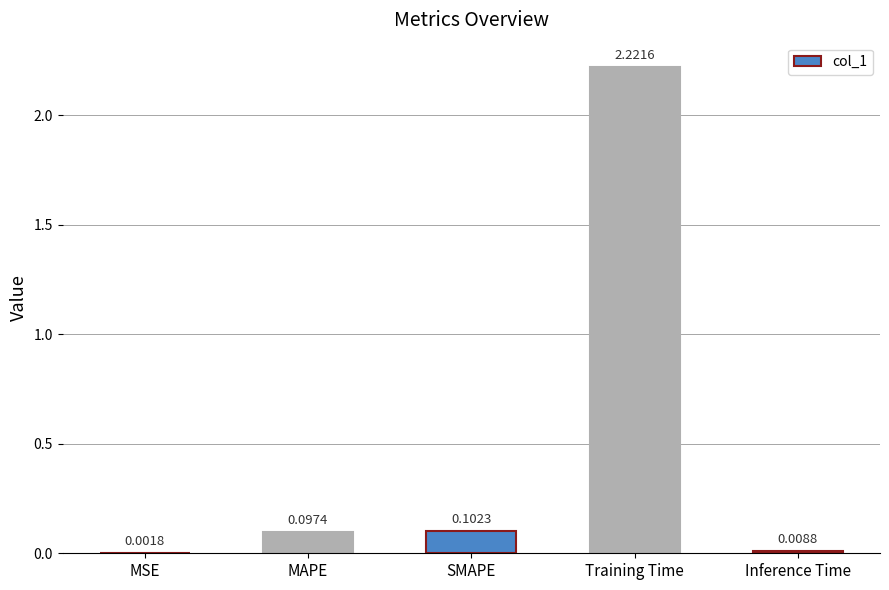

Which category has the highest value across all series?

Training Time